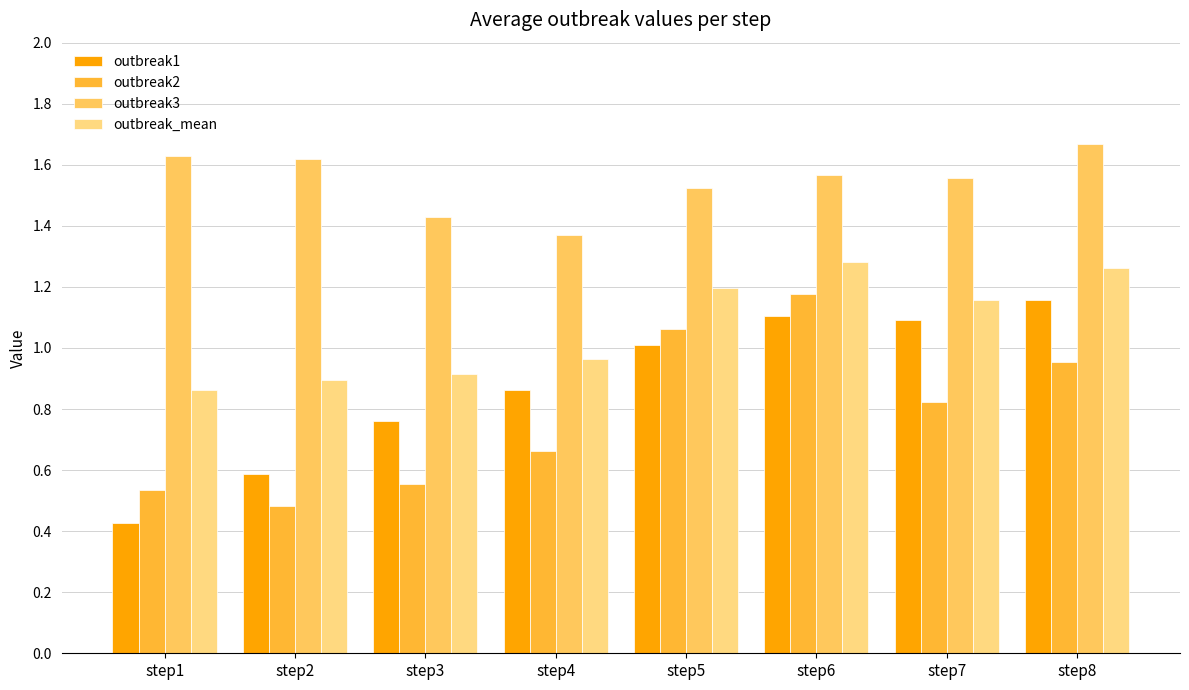

Is it true that outbreak_mean equals 0.3 at step6?

False